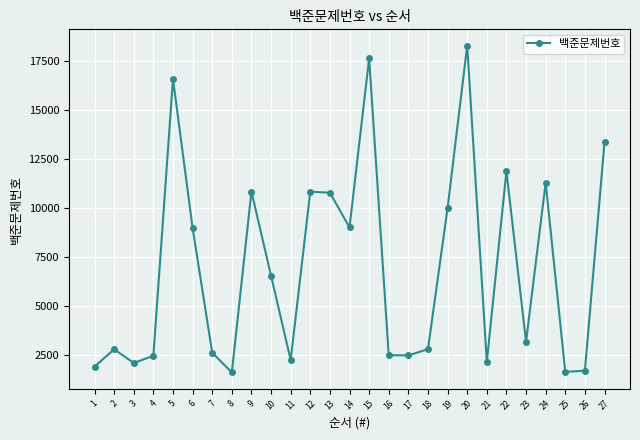

What is the change in value from 14 to 22?

+2854